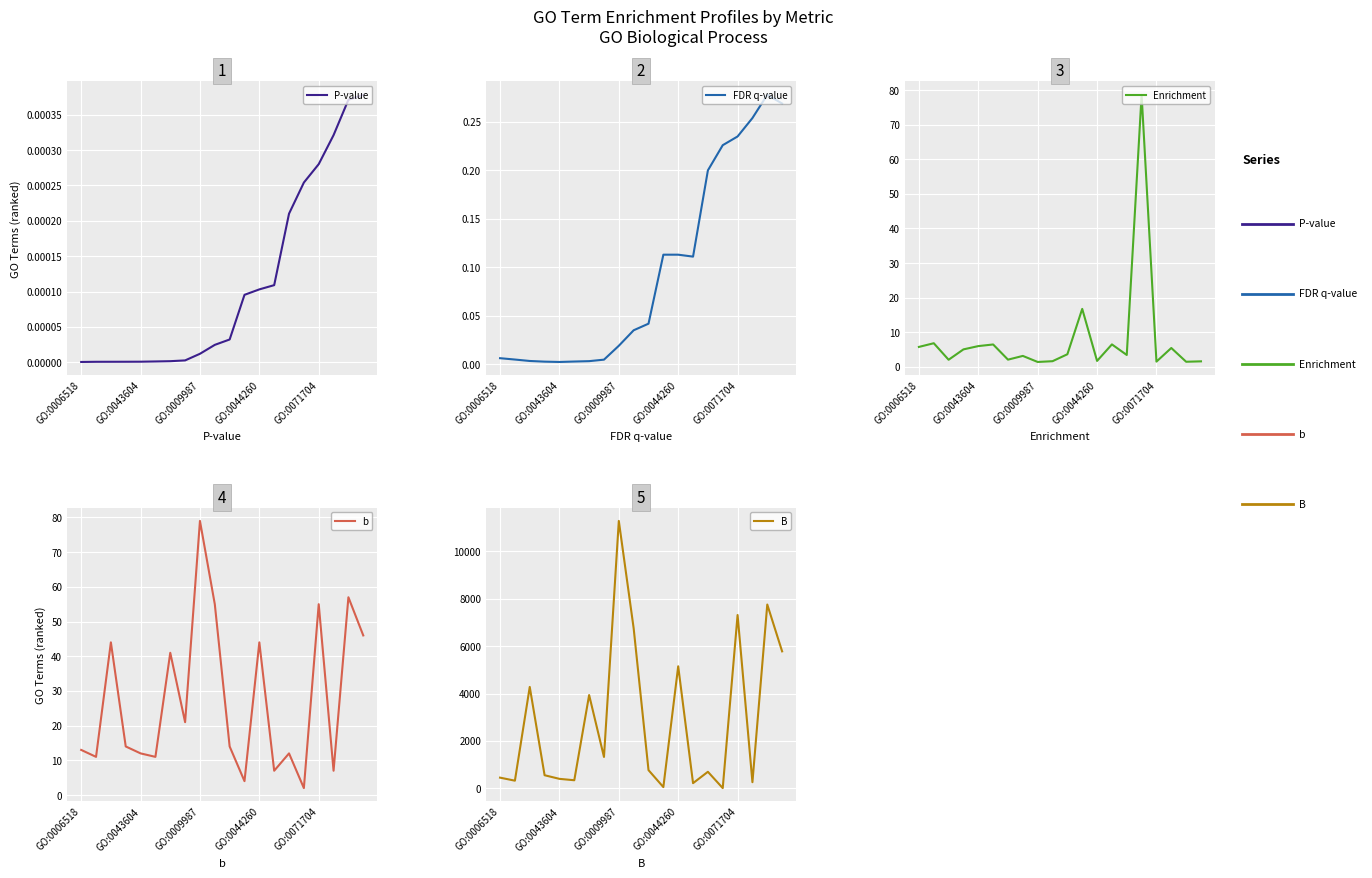

Which series has the widest spread of values?

B